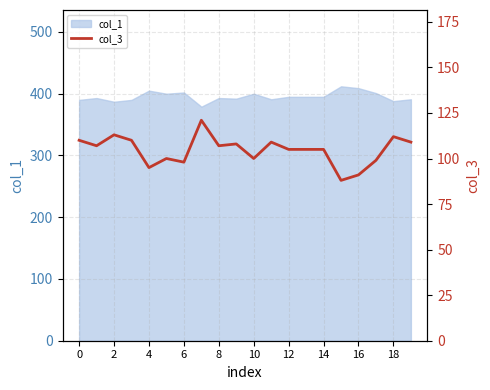

What is the maximum value for col_1?

412